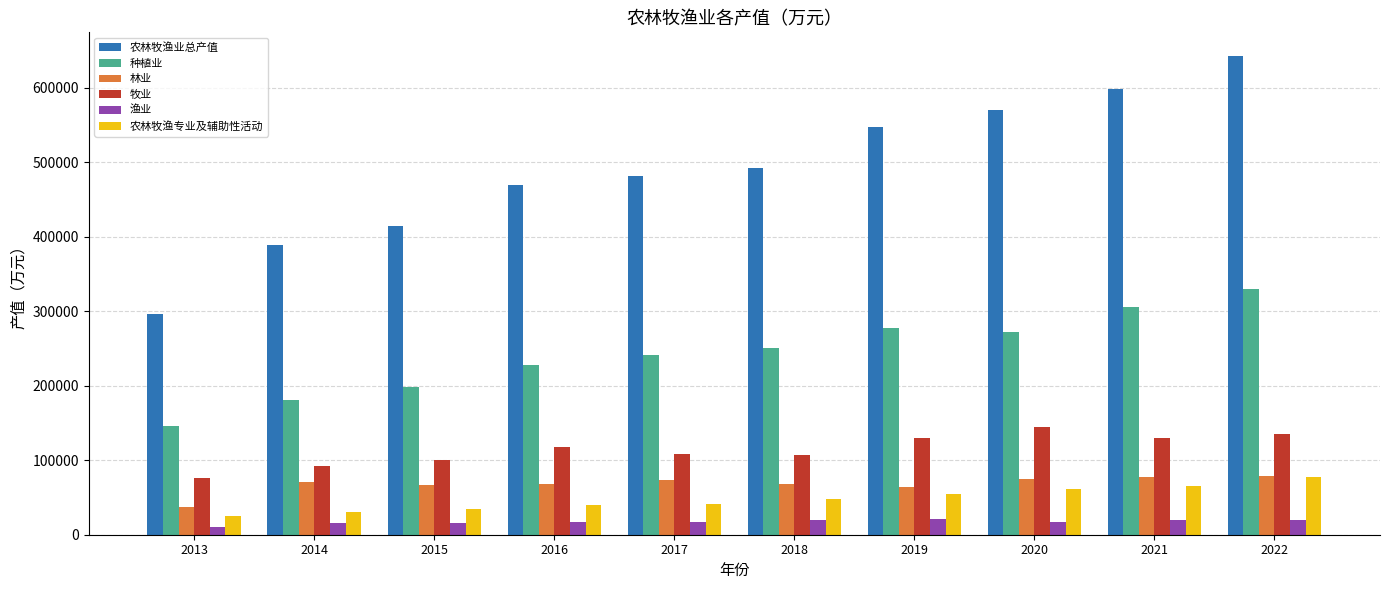

How many data points does each series have?

10